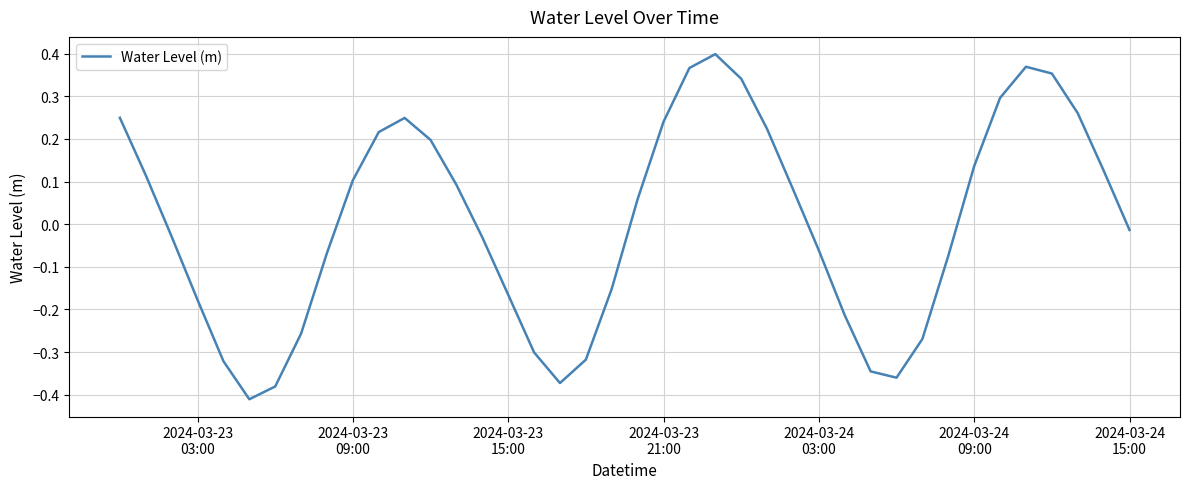

What is the difference between the maximum and minimum values?

0.8